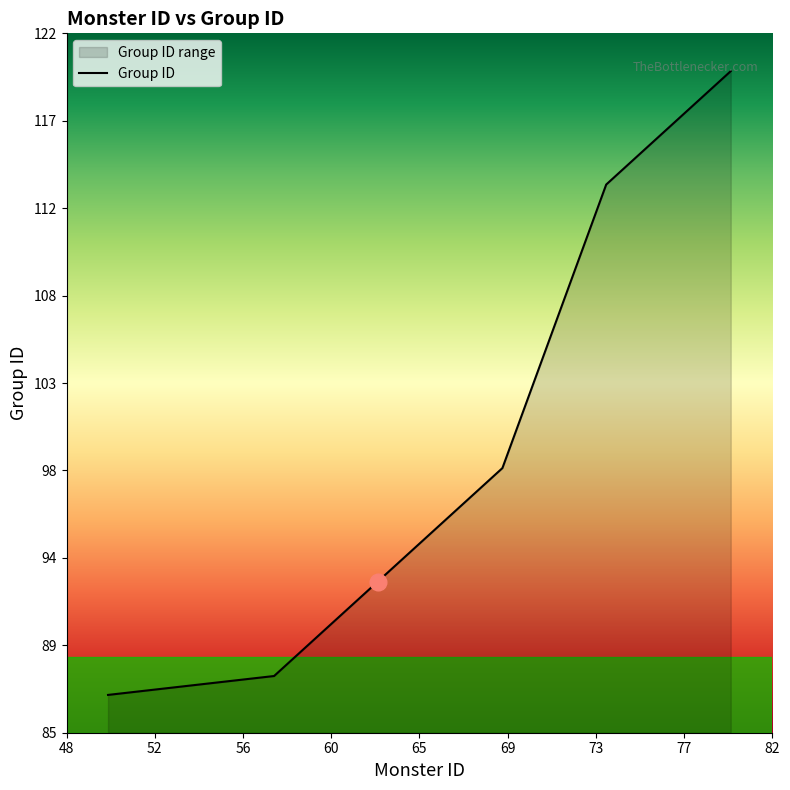

What is the approximate value at 79?

119